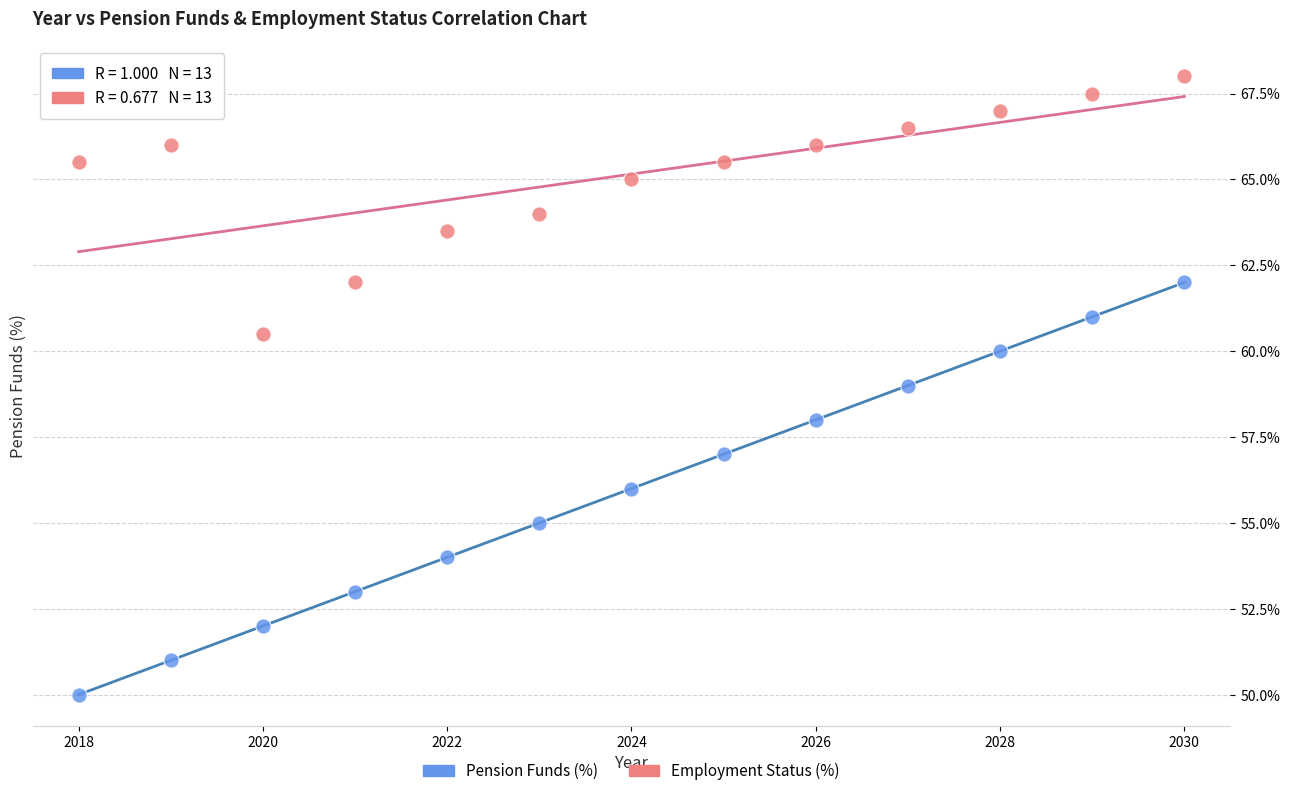

Which series has the largest Y range (max minus min)?

Pension Funds (%)